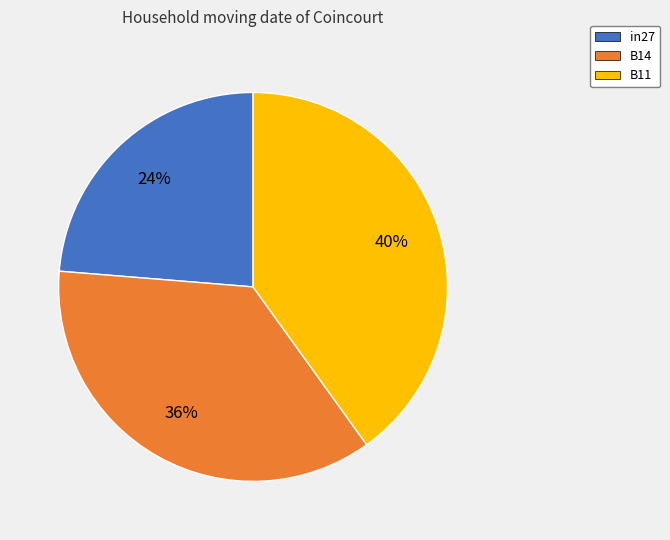

Count the number of slices in the pie.

3